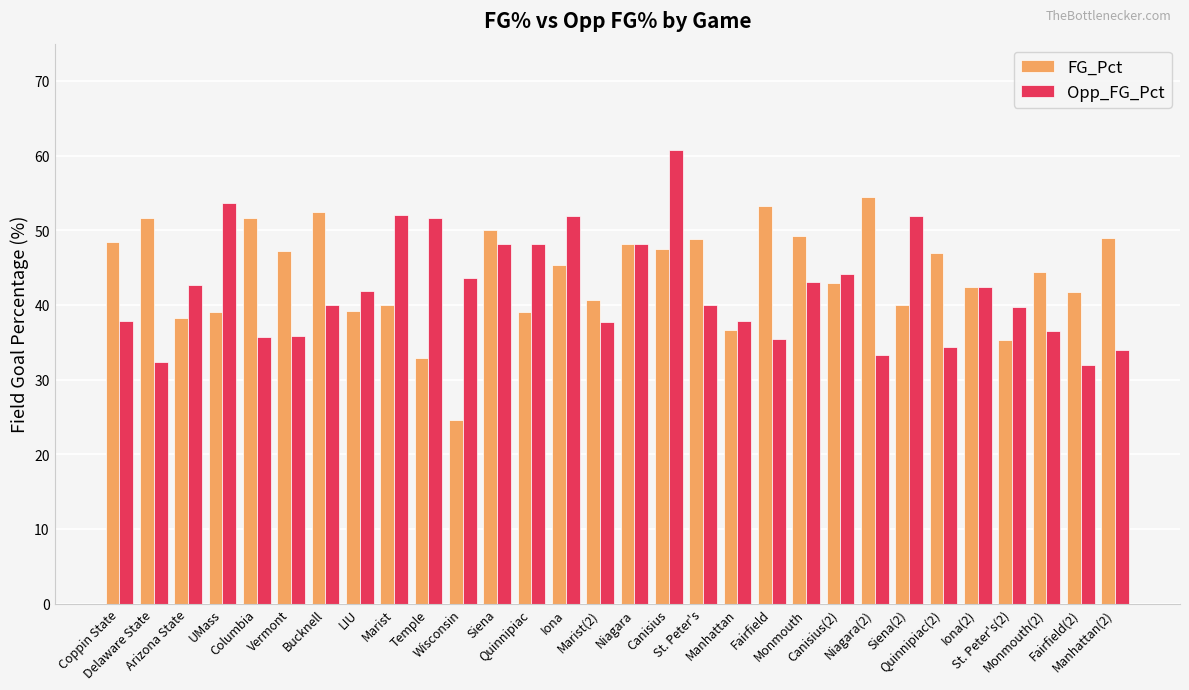

Is the value of FG_Pct at UMass greater than the value of Opp_FG_Pct at Wisconsin?

No